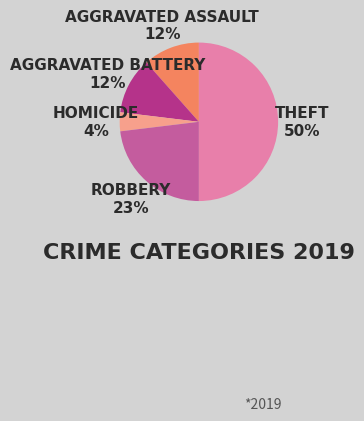

To the nearest percent, what is the difference between the largest and smallest slice percentages?

46%